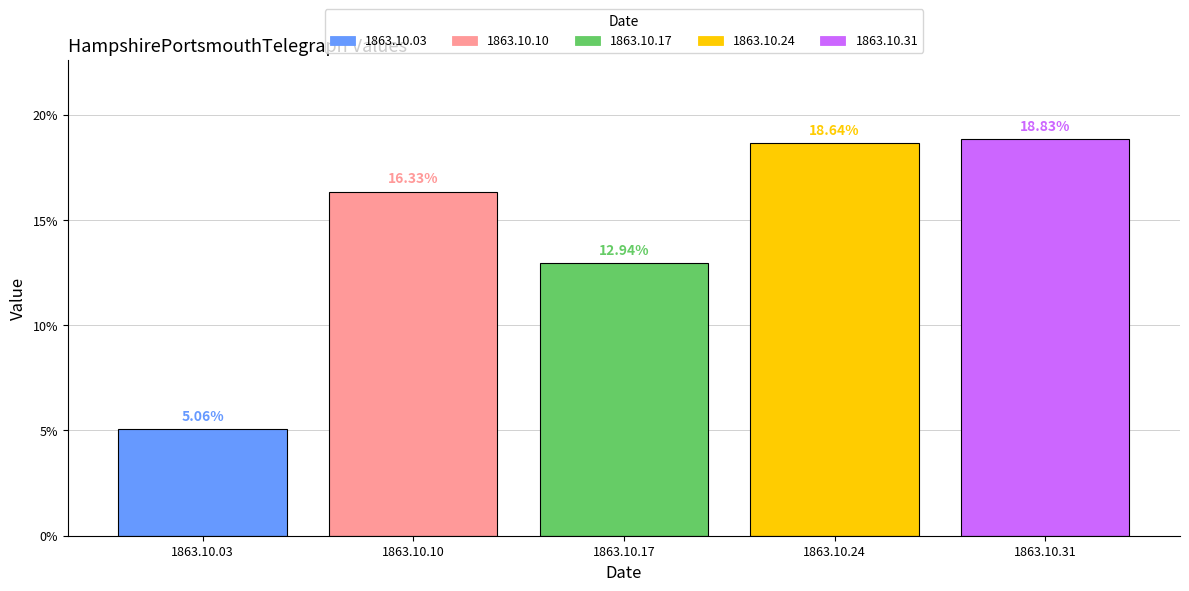

Reading right to left, list all the values displayed in this chart.

1863.10.31=0.2	1863.10.24=0.2	1863.10.17=0.1	1863.10.10=0.2	1863.10.03=0.1